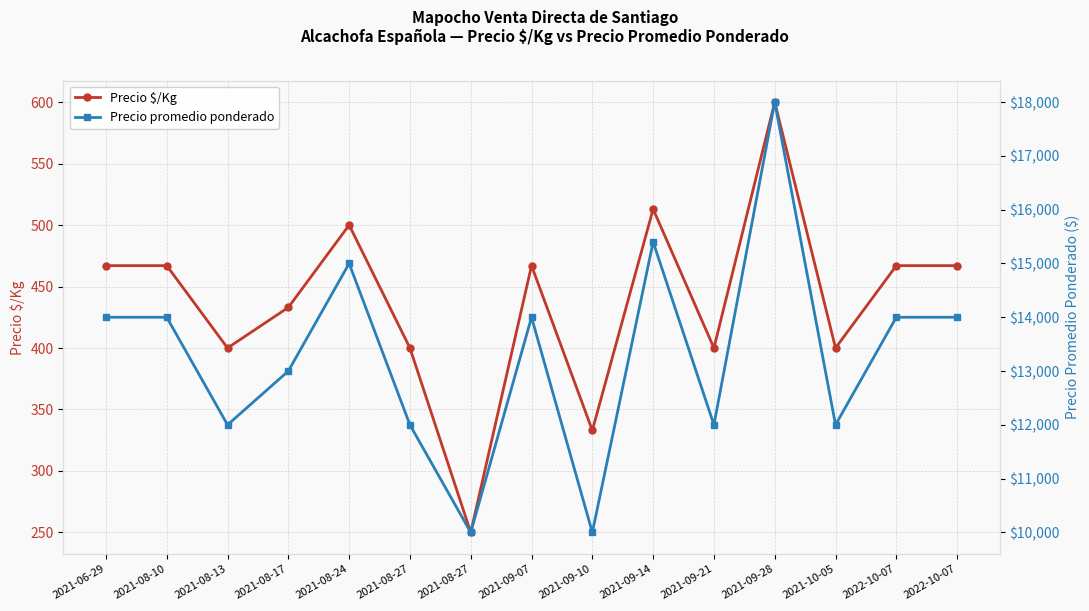

True or false: Precio promedio ponderado has more than 2 interior local peaks.

True